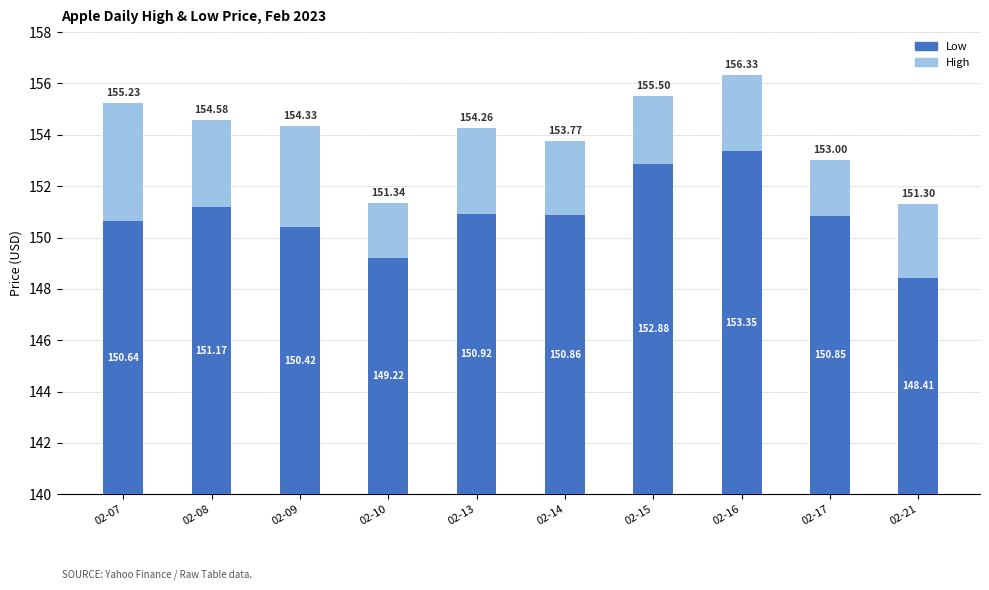

What is the difference between the maximum and minimum values in the Low series?

4.9